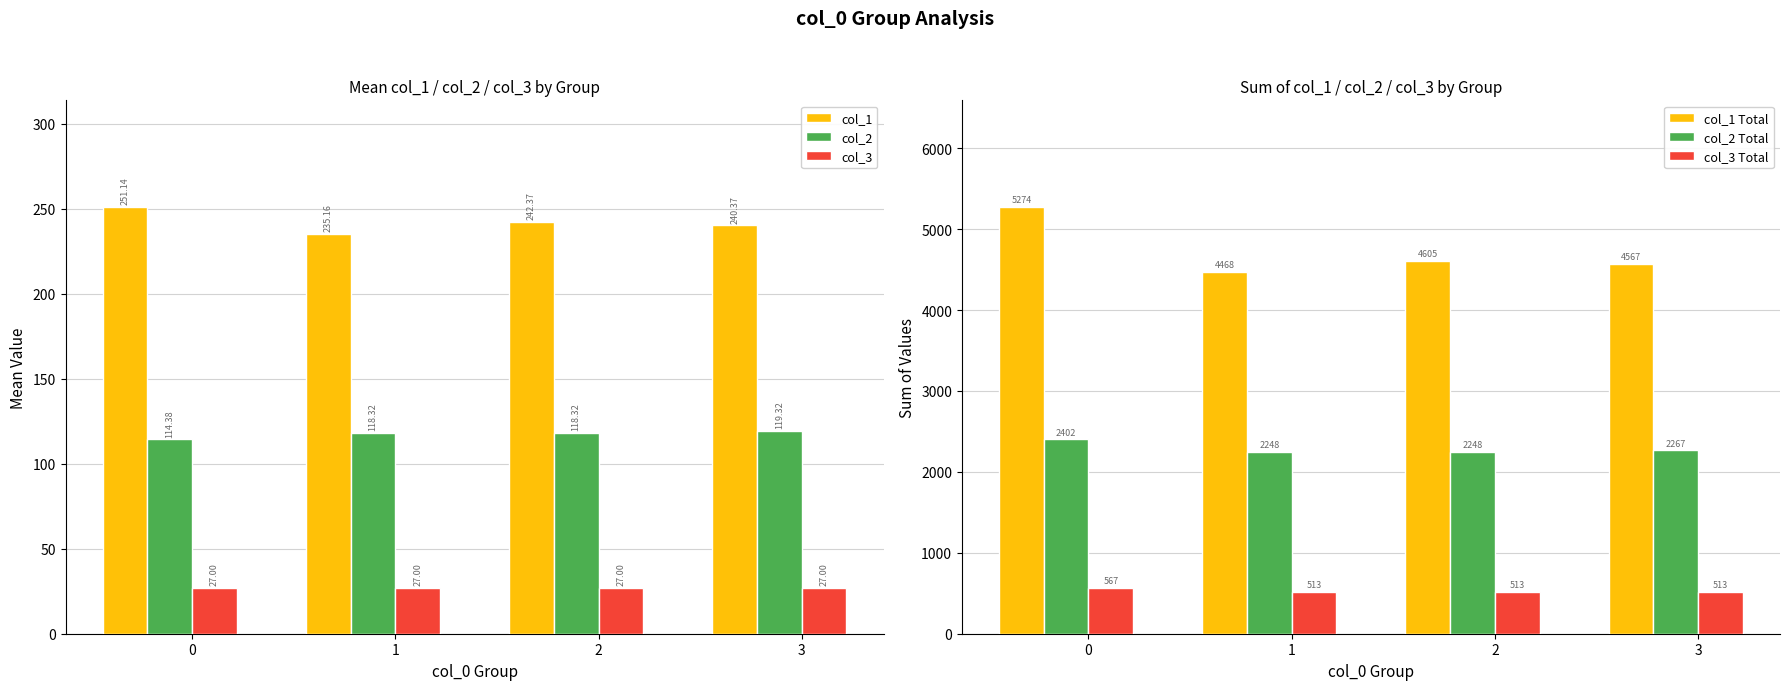

What is the sum of the col_1 Total values at 2 and 3?

9172